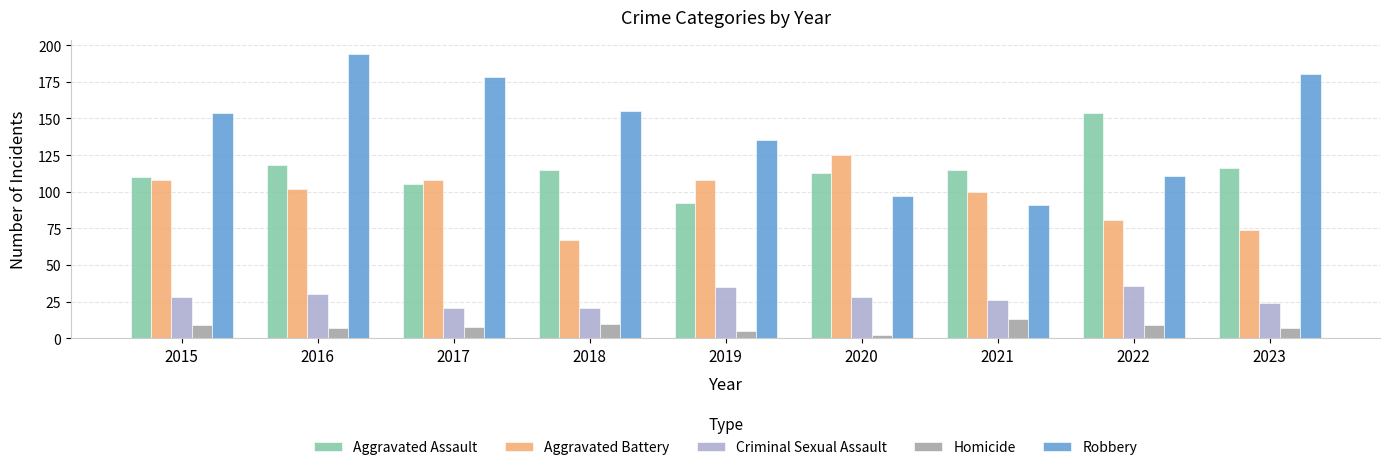

What is the difference between the highest and lowest values at 2022?

145